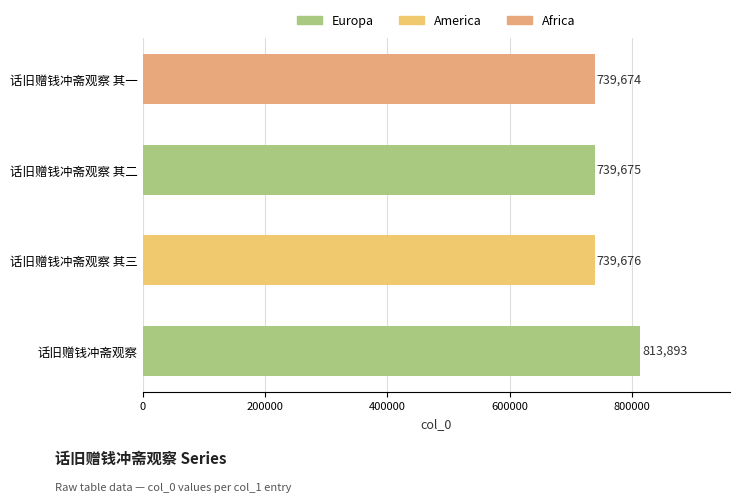

Rank the categories by value from lowest to highest.

话旧赠钱冲斋观察 其一, 话旧赠钱冲斋观察 其二, 话旧赠钱冲斋观察 其三, 话旧赠钱冲斋观察